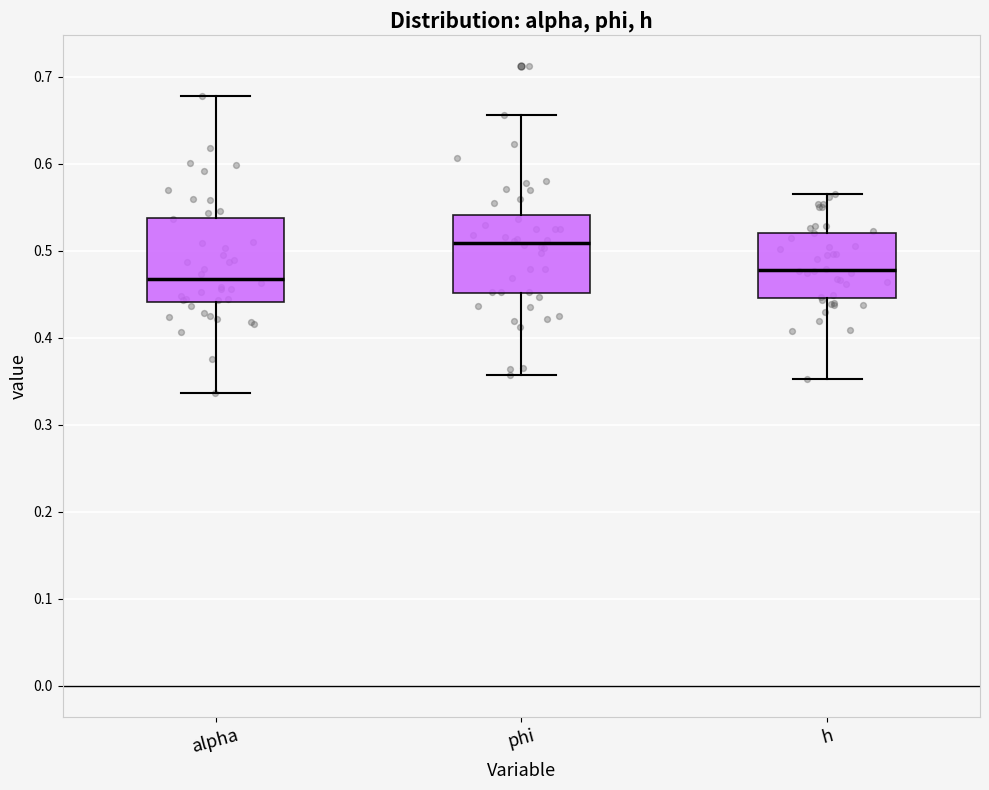

Reading left to right, read every box against the y-axis: the position of its median line, the range the box covers, and the ends of its whiskers. The values are not printed on the chart, so give them approximately, as read against the axis.

alpha: median 0.47, box 0.44 to 0.54, whiskers 0.34 to 0.68
phi: median 0.51, box 0.45 to 0.54, whiskers 0.36 to 0.66
h: median 0.48, box 0.45 to 0.52, whiskers 0.35 to 0.57